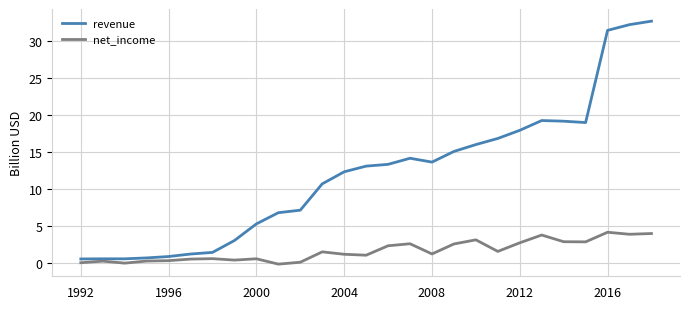

What is the maximum value for revenue?

32.7